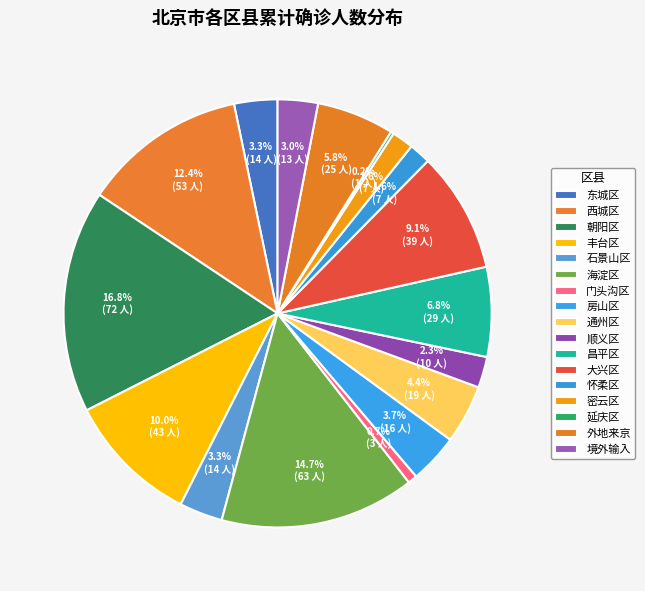

To the nearest percent, what is the difference between the largest and smallest slice percentages?

17%